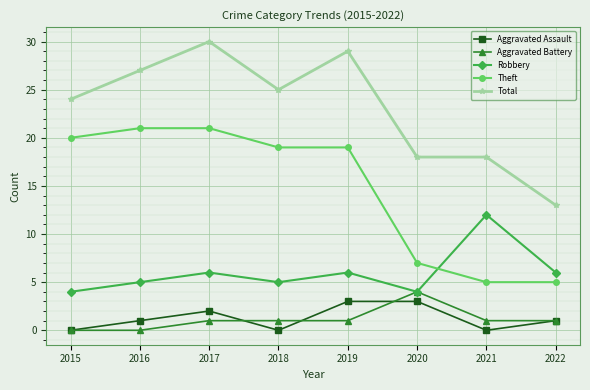

What is the difference between the maximum and minimum values in the Aggravated Assault series?

3